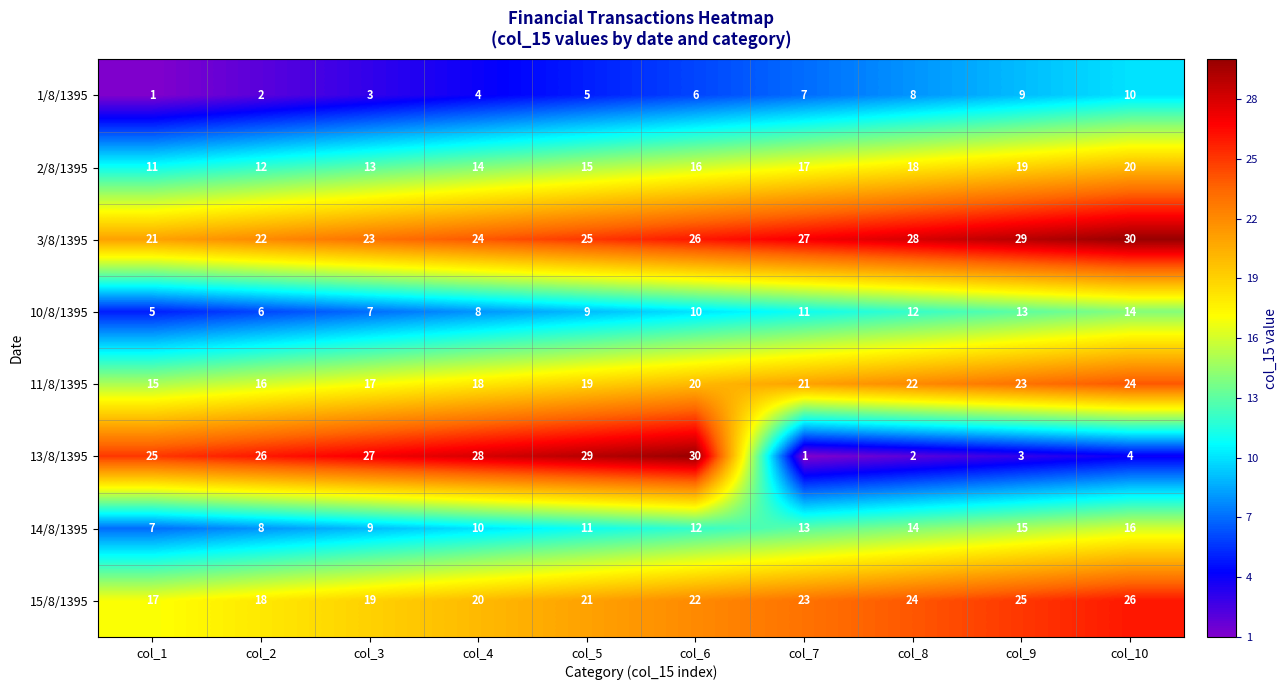

What is the sum of all 15/8/1395 values?

215